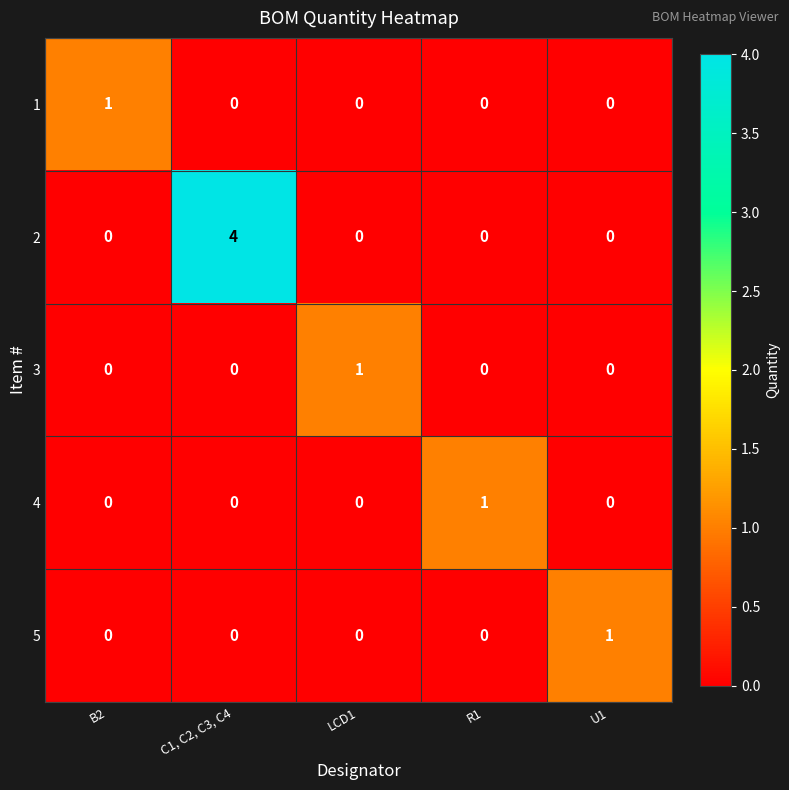

At how many categories does at least one series exceed 0?

5